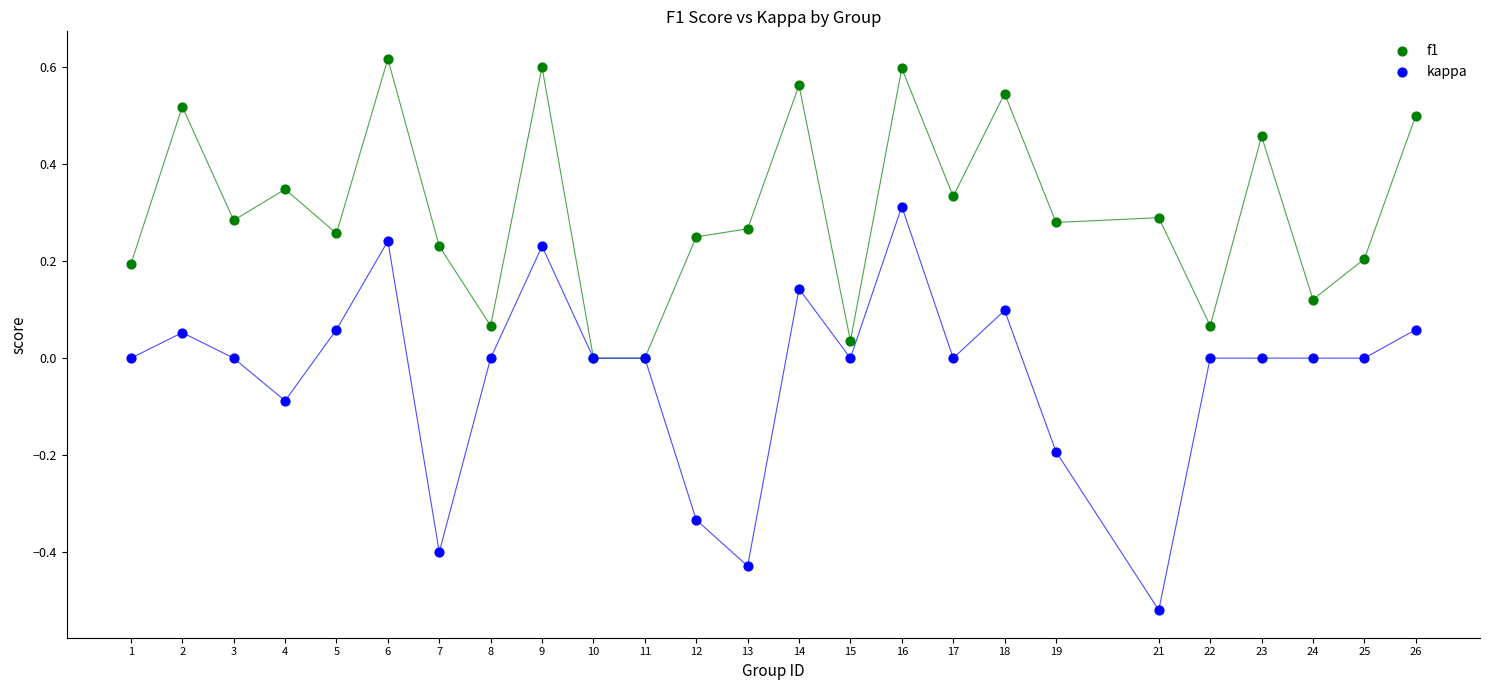

What are all the series names shown in the legend?

f1, kappa